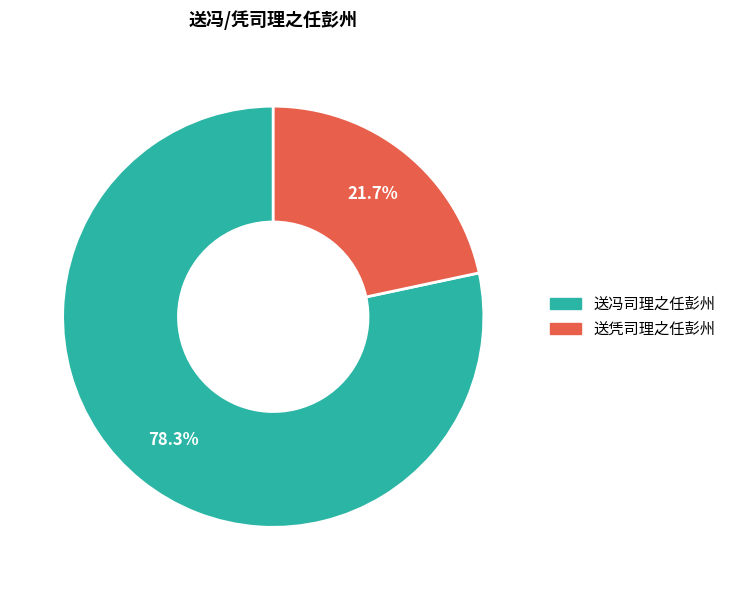

Rank the categories by value from lowest to highest.

送凭司理之任彭州, 送冯司理之任彭州